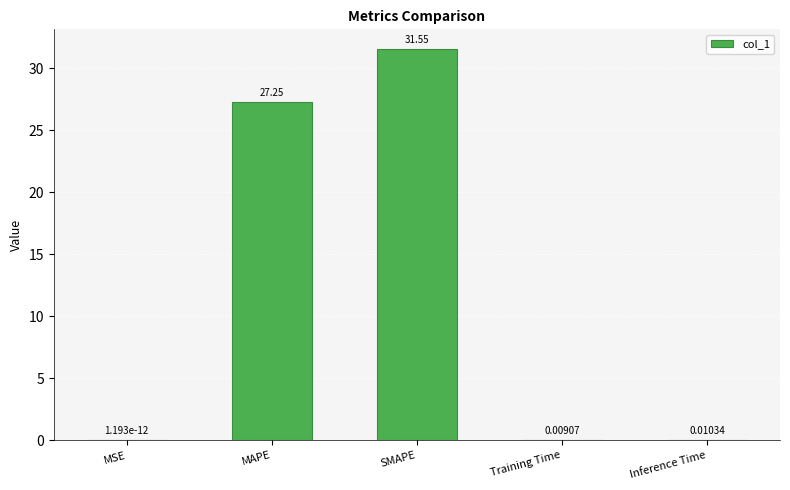

What is the sum of the values at MAPE and Training Time?

27.3